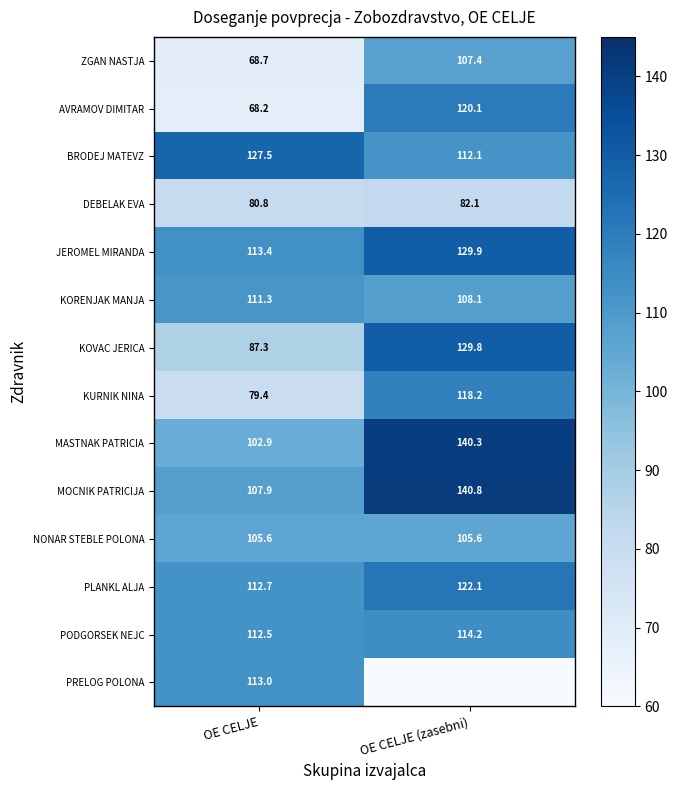

Is the value of PODGORSEK NEJC at OE CELJE greater than the value of KOVAC JERICA at OE CELJE (zasebni)?

No